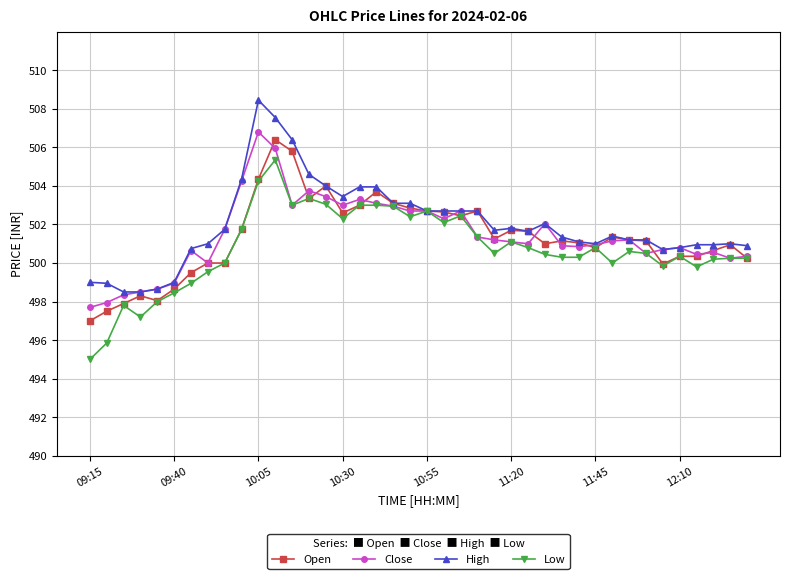

What is the value of the High point at the 21st from the left?

502.7